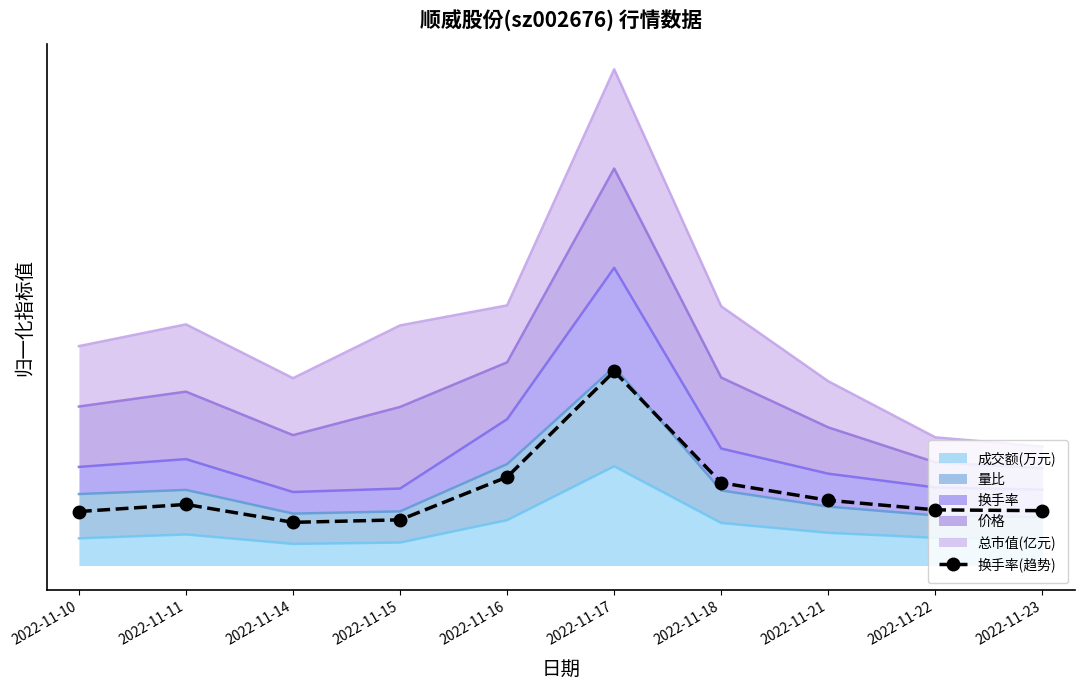

Between 2022-11-22 and 2022-11-16, which is larger?

2022-11-16